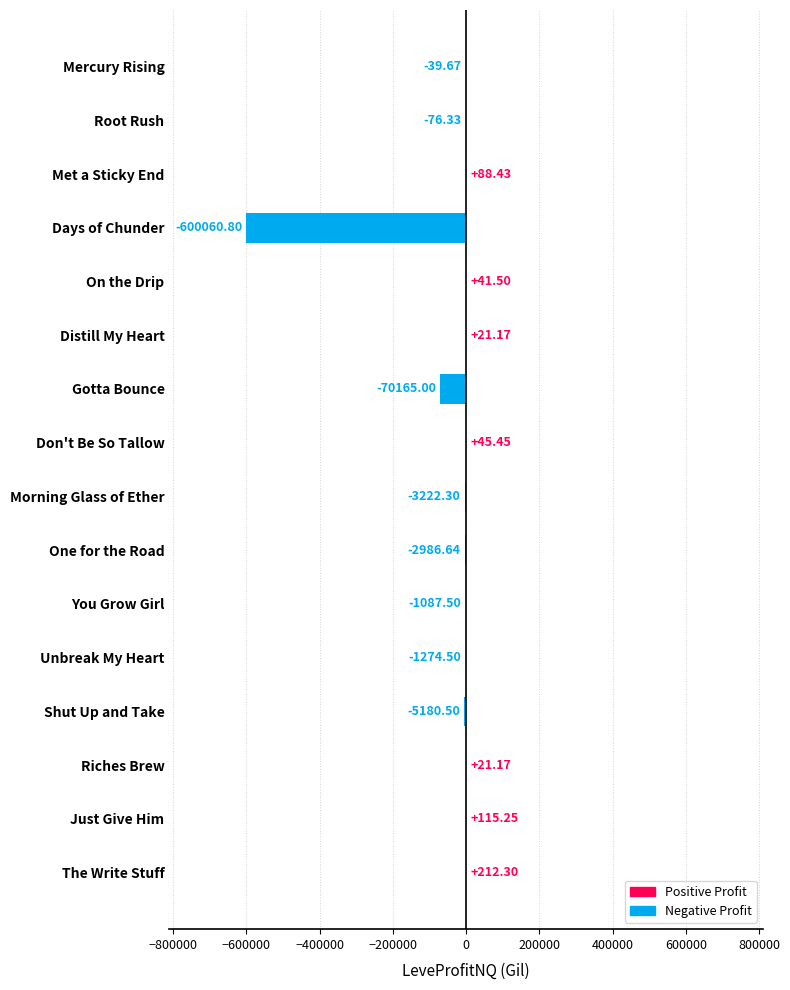

At which category does the chart reach its peak across all series?

The Write Stuff